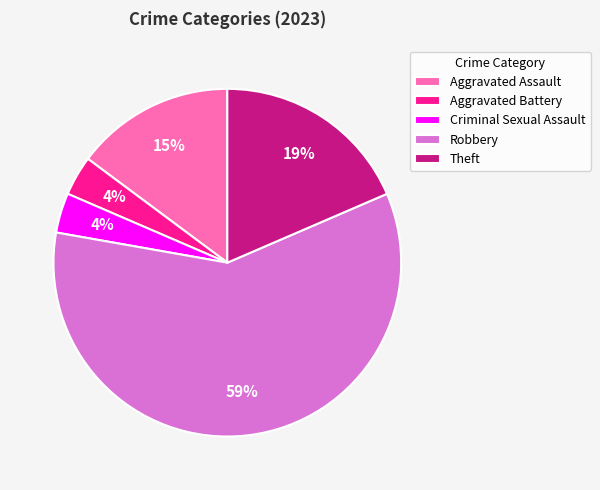

To the nearest percent, what percentage of the pie is Aggravated Assault?

15%